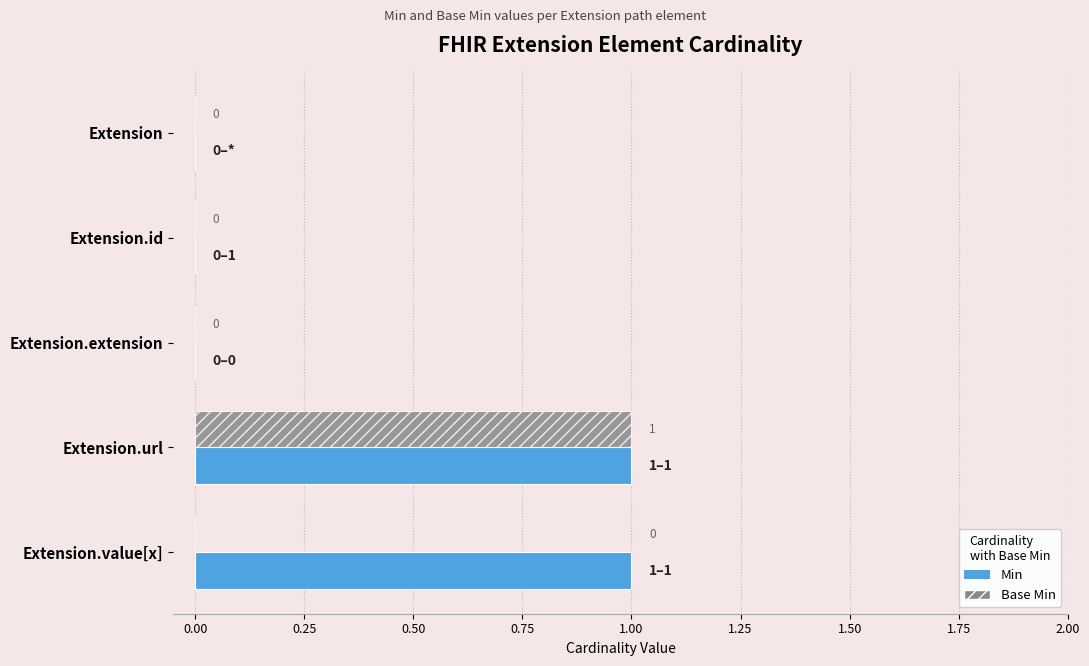

True or false: Min has a value of 0 at Extension.extension.

True